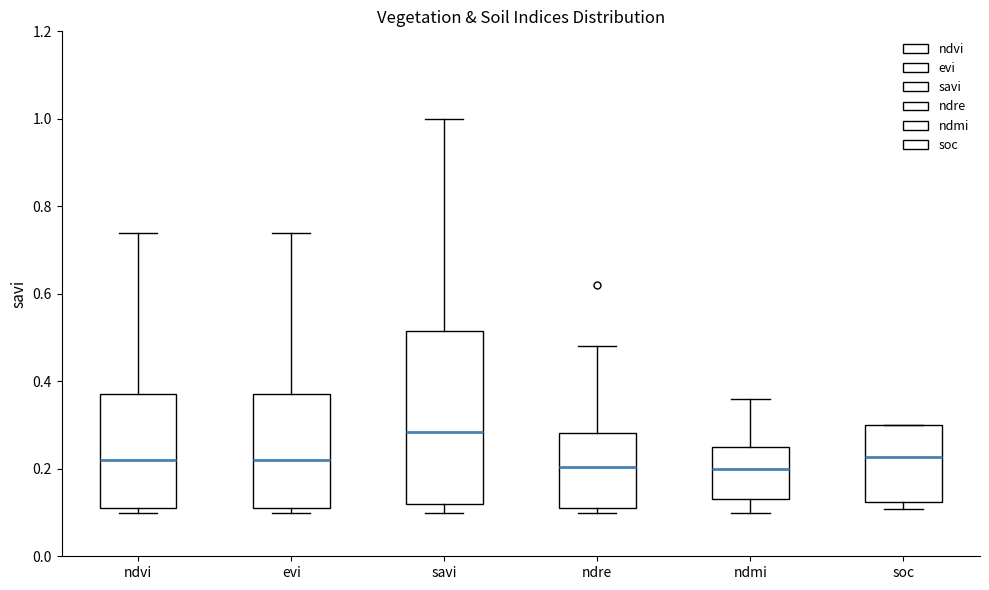

Comparing the boxes themselves (not the whiskers), which one is the tallest?

savi